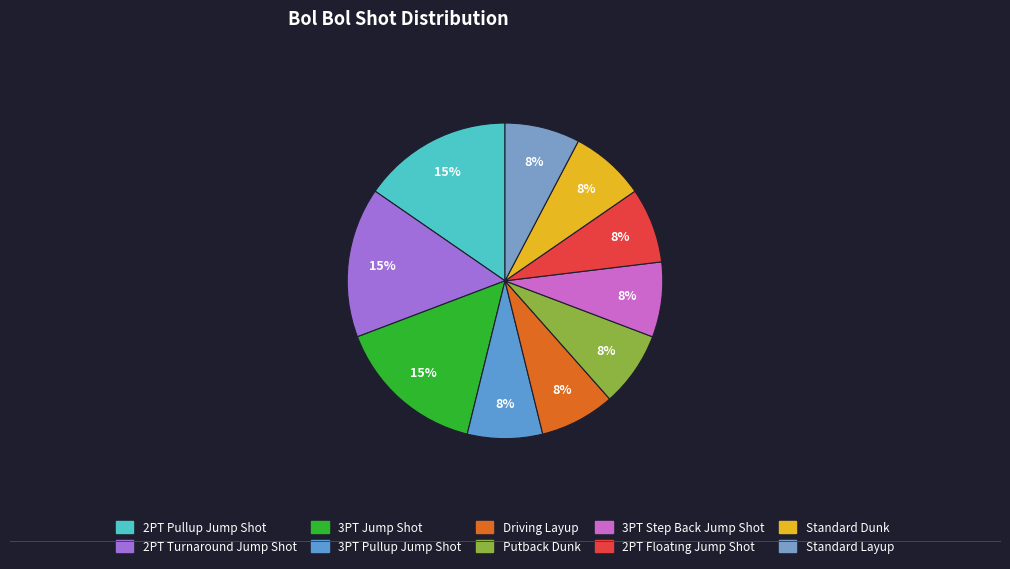

Which category has the biggest portion of the pie?

2PT Pullup Jump Shot